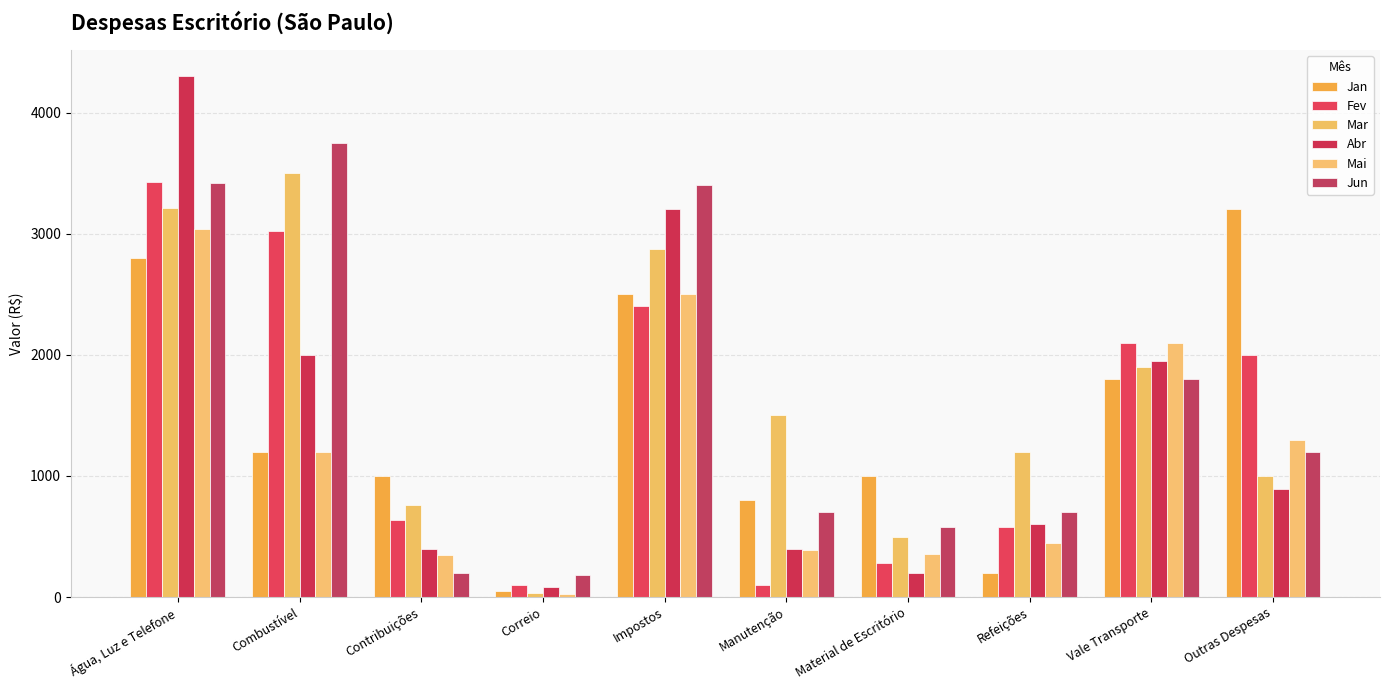

Rank the series by their maximum value, from lowest to highest.

Mai, Jan, Fev, Mar, Jun, Abr